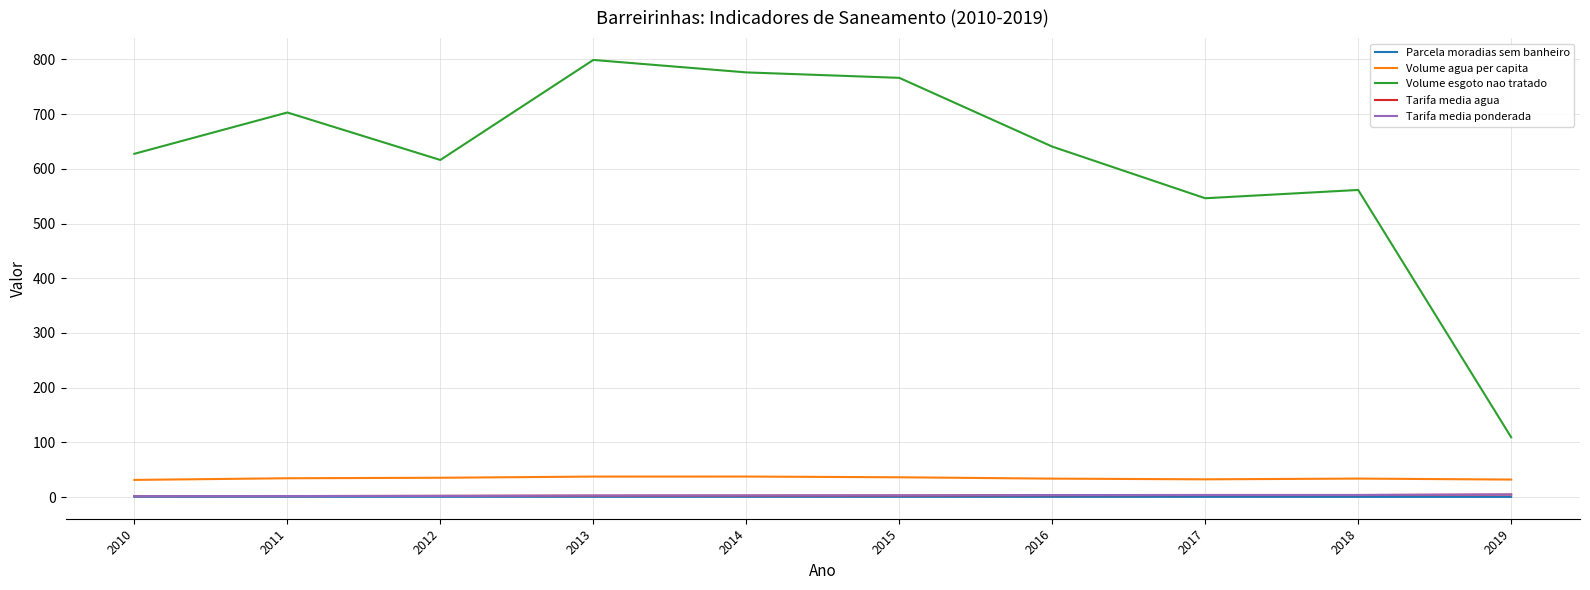

Which category has the highest value across all series?

2013